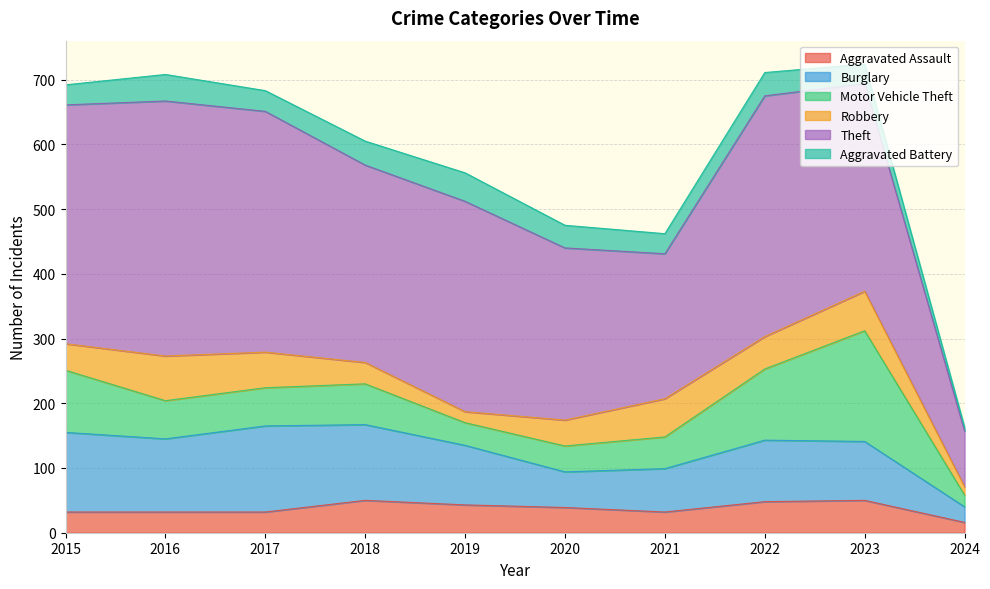

Rank the categories by Aggravated Battery value from lowest to highest.

2024, 2023, 2015, 2021, 2017, 2020, 2022, 2018, 2016, 2019